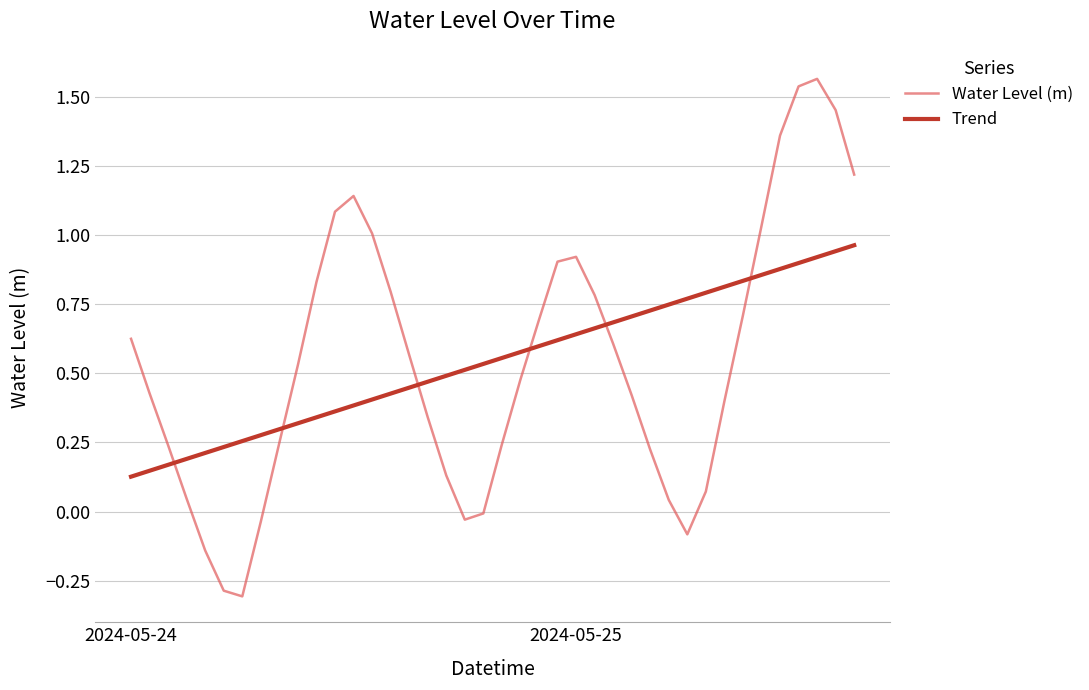

List the series in order of their peak value, highest first.

Water Level (m), Trend